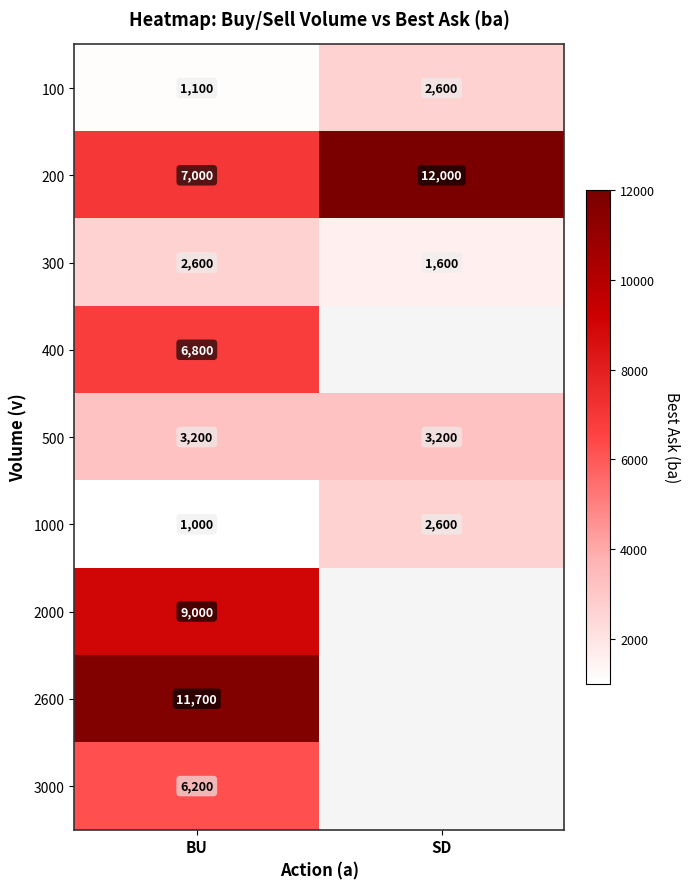

What is the highest value of the 1000 series?

2600